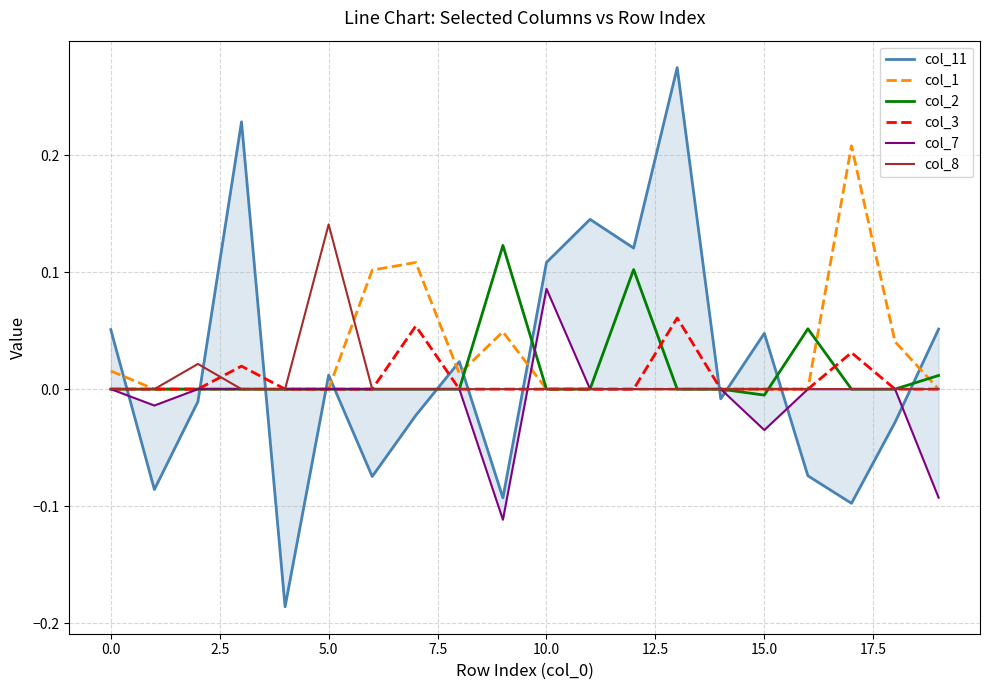

The col_7 series shows 0.1 at 17. True or false?

False